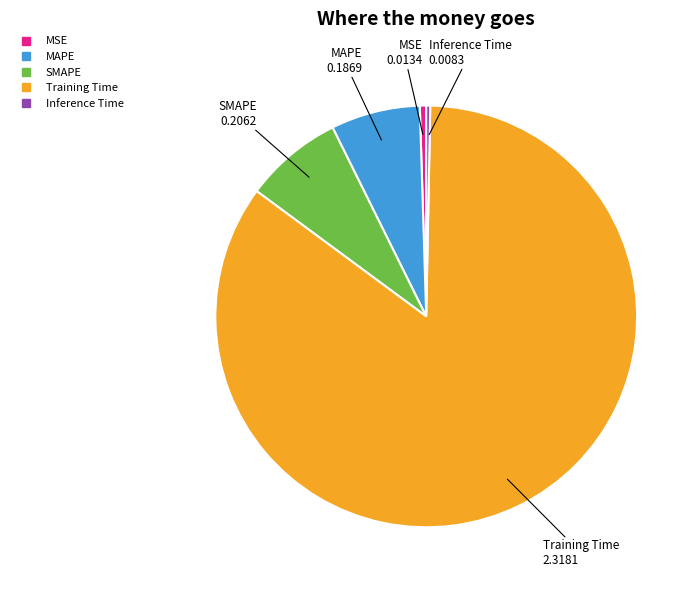

True or false: Training Time accounts for 91% of the total.

False